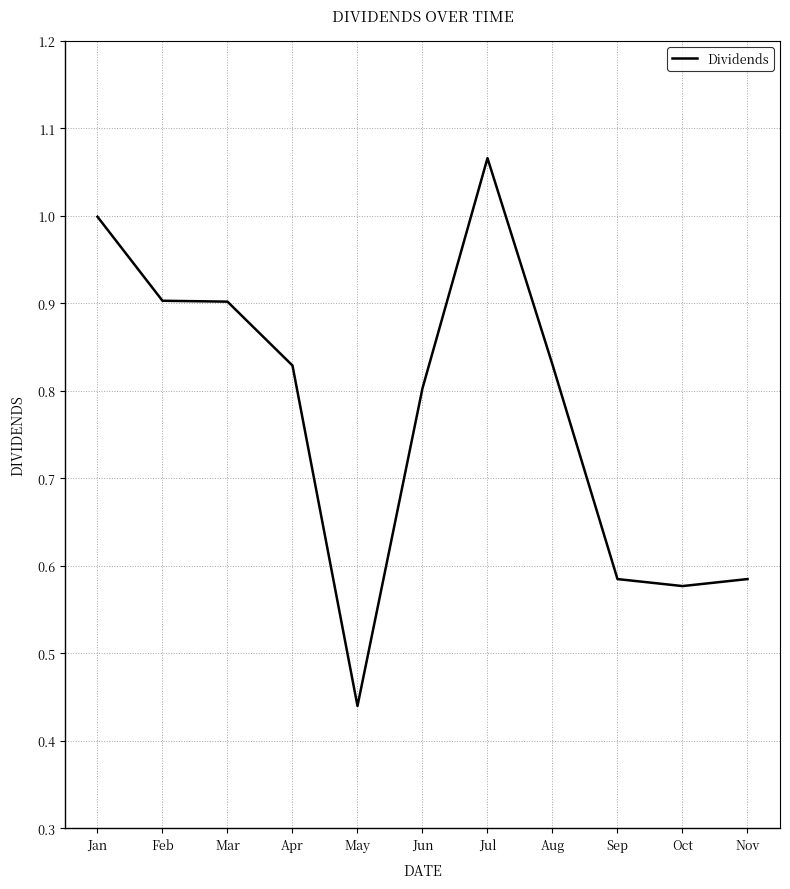

Where is the data nearest to the value 0?

May